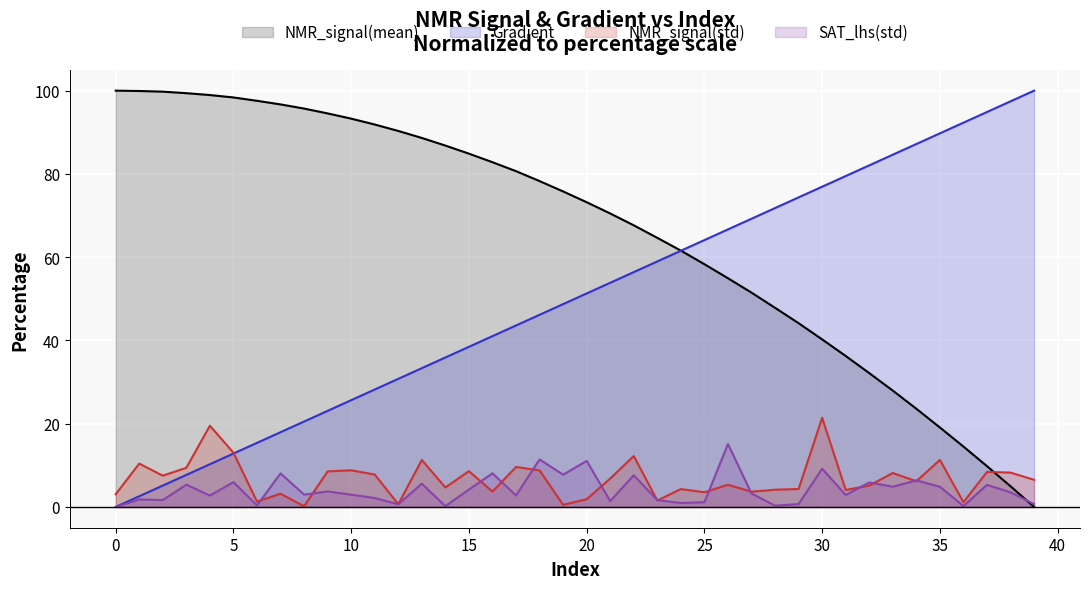

Which series has the largest total across all categories?

NMR_signal(mean)